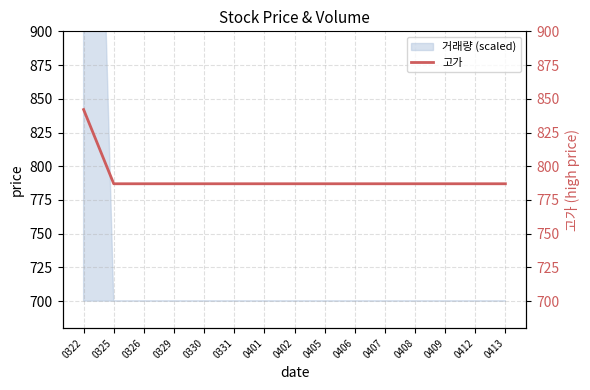

List the labels in order of value, largest first.

0322, 0325, 0326, 0329, 0330, 0331, 0401, 0402, 0405, 0406, 0407, 0408, 0409, 0412, 0413